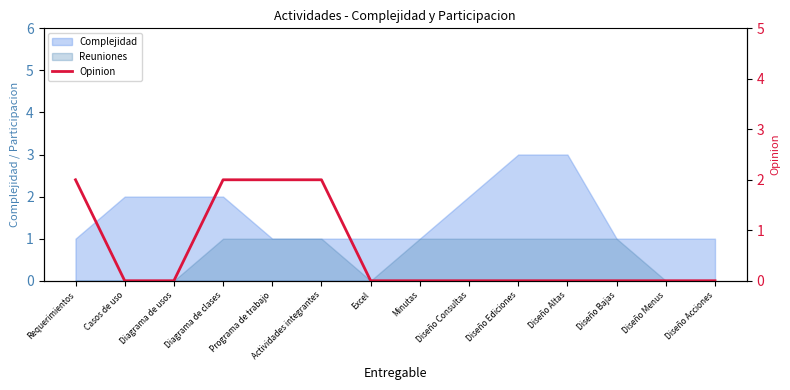

What position from the right is Diseño Menus?

2